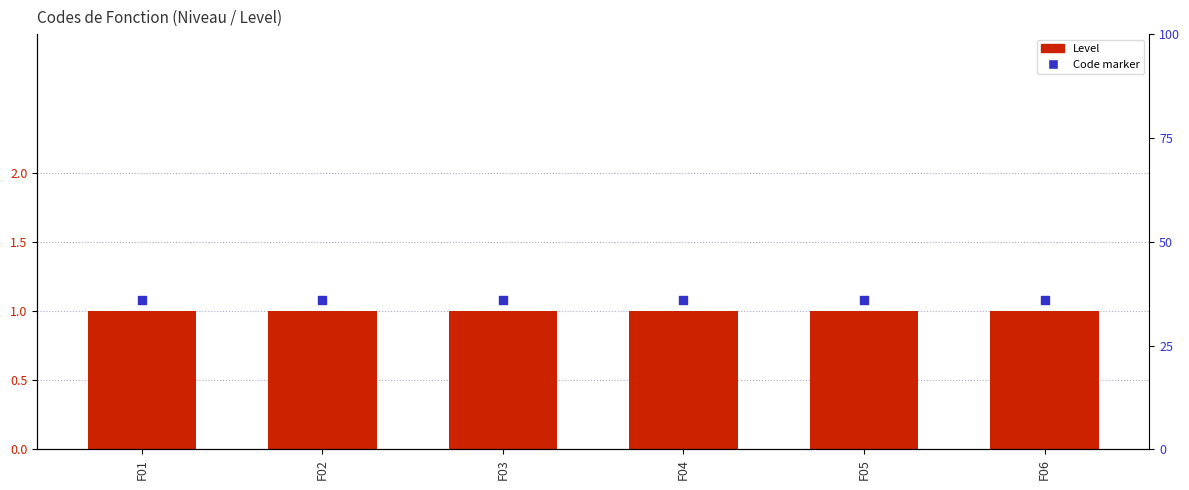

Which series reaches the maximum Y coordinate?

Marker